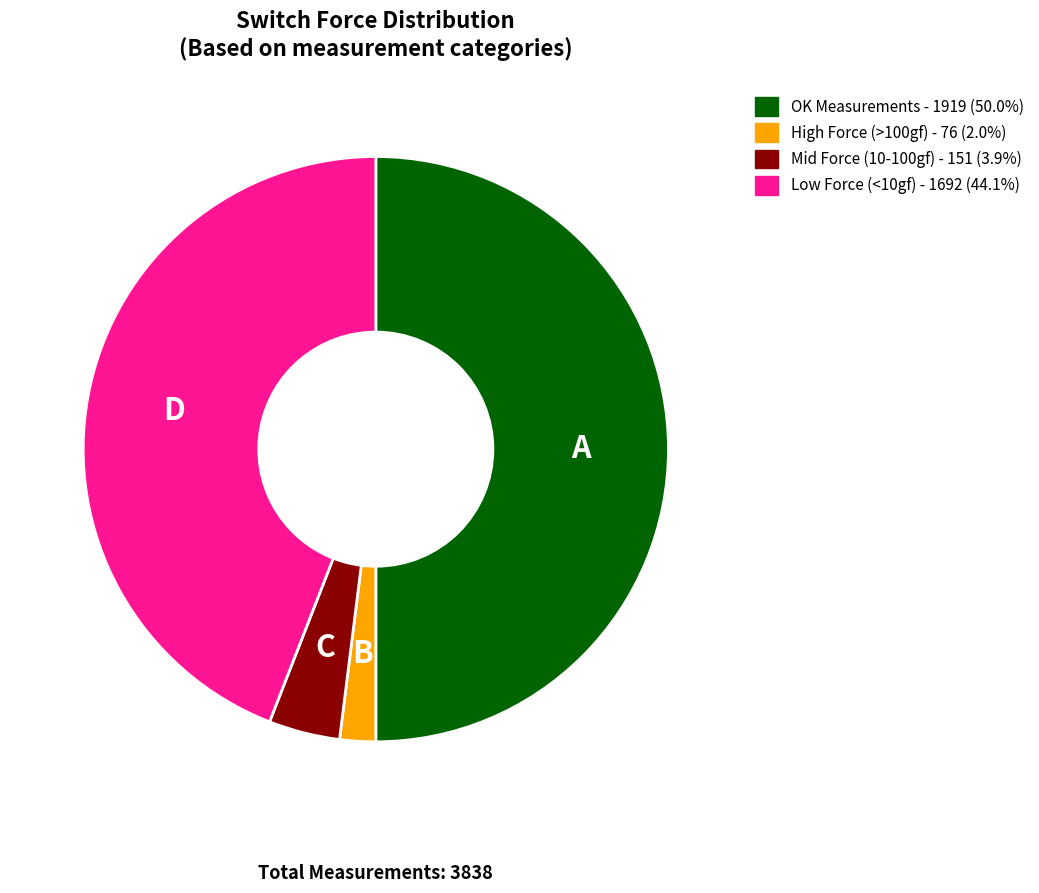

What is the ratio of the value at Low Force (<10gf) - 1692 (44.1%) to the value at High Force (>100gf) - 76 (2.0%)?

22.3